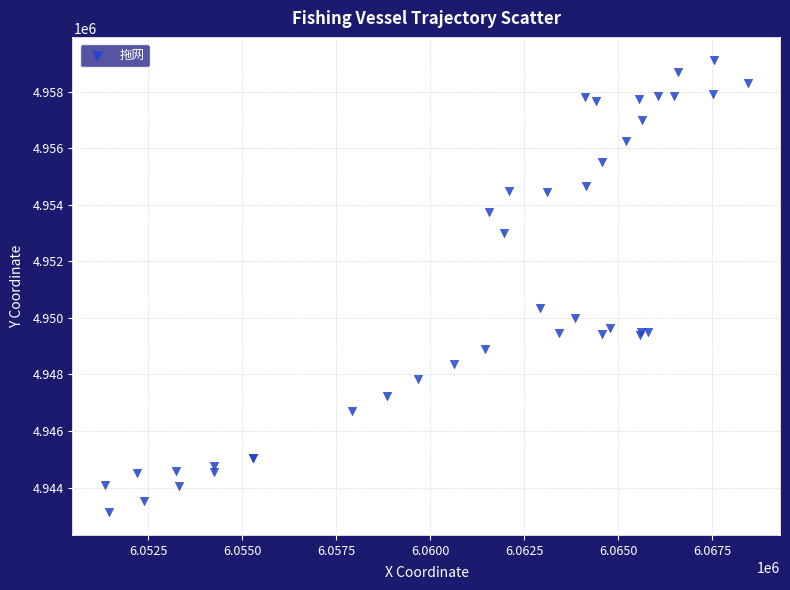

What Y value in the scatter plot is closest to 4951116?

4950358.0